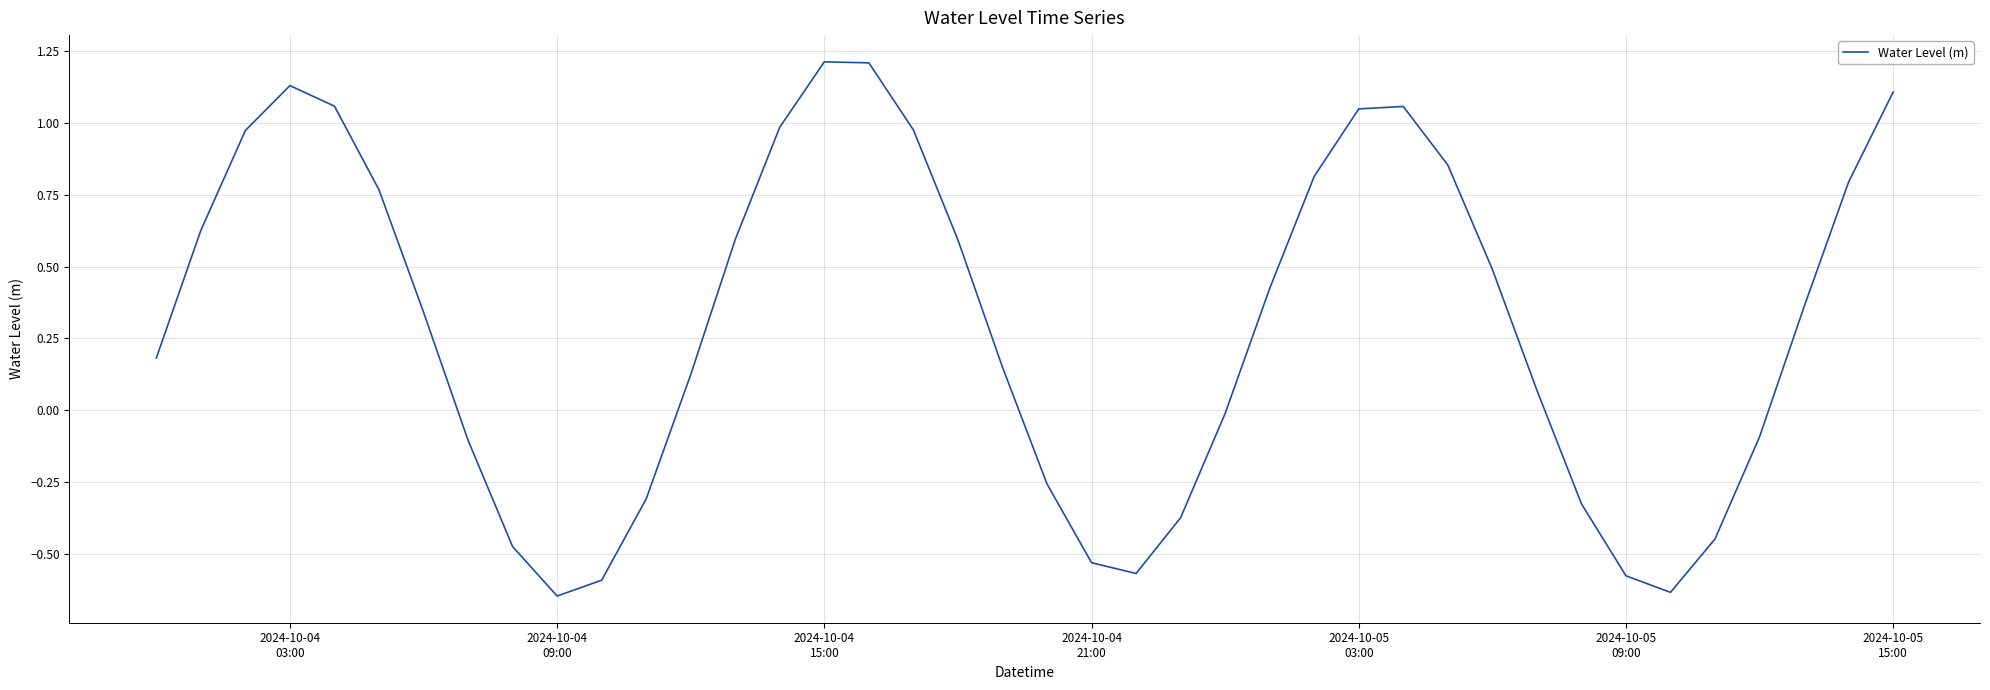

What is the sum of all values?

12.0